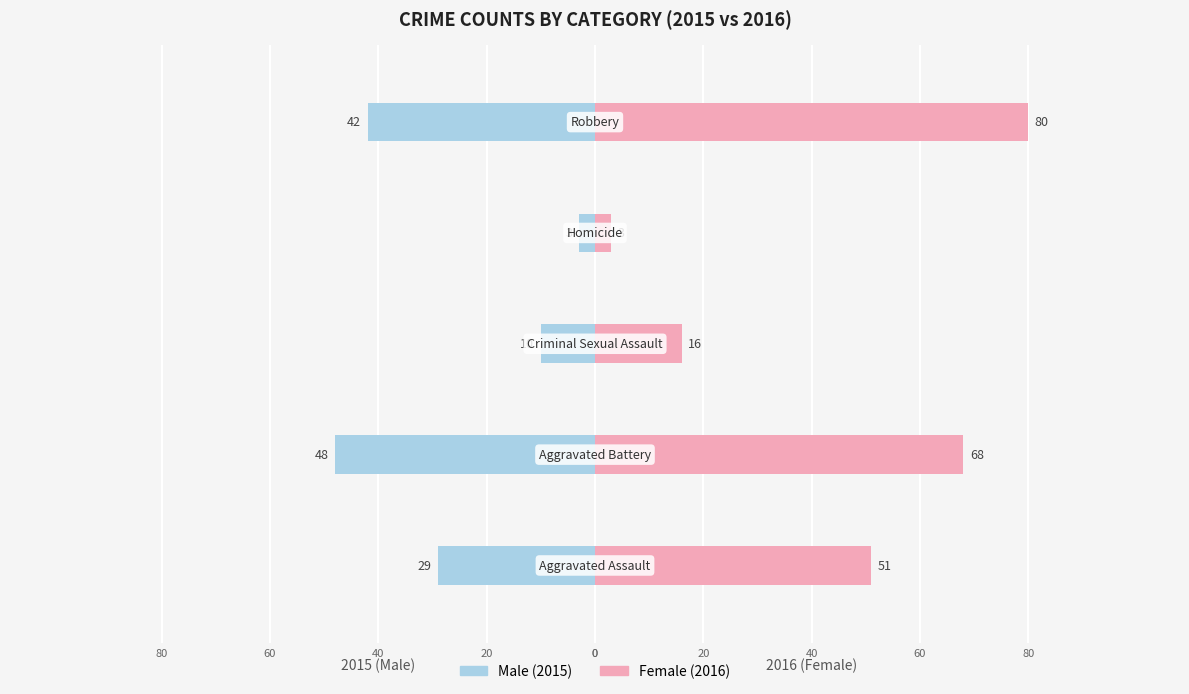

What is the maximum value shown in the chart?

80